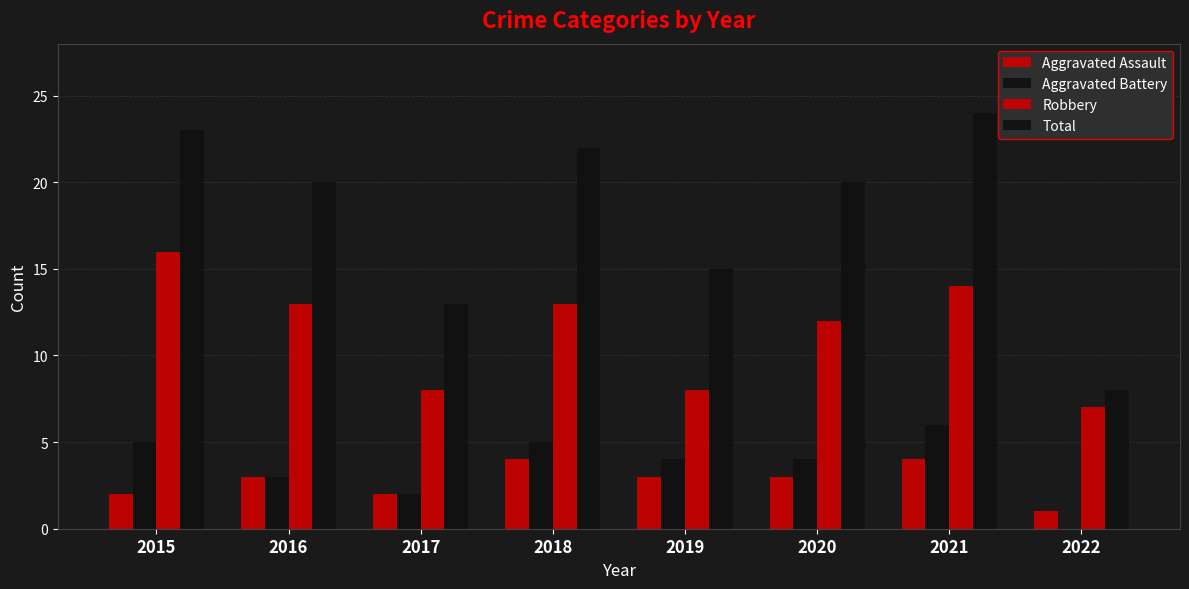

Where does the Aggravated Battery series first go above 4?

2015